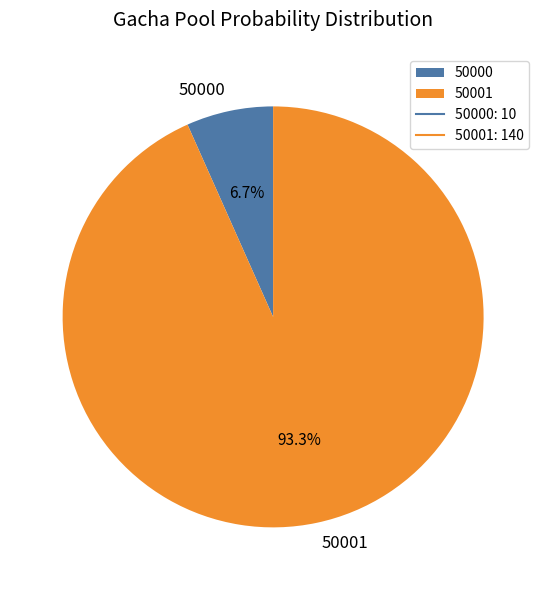

To the nearest percent, what percentage of the pie is 50001?

93%